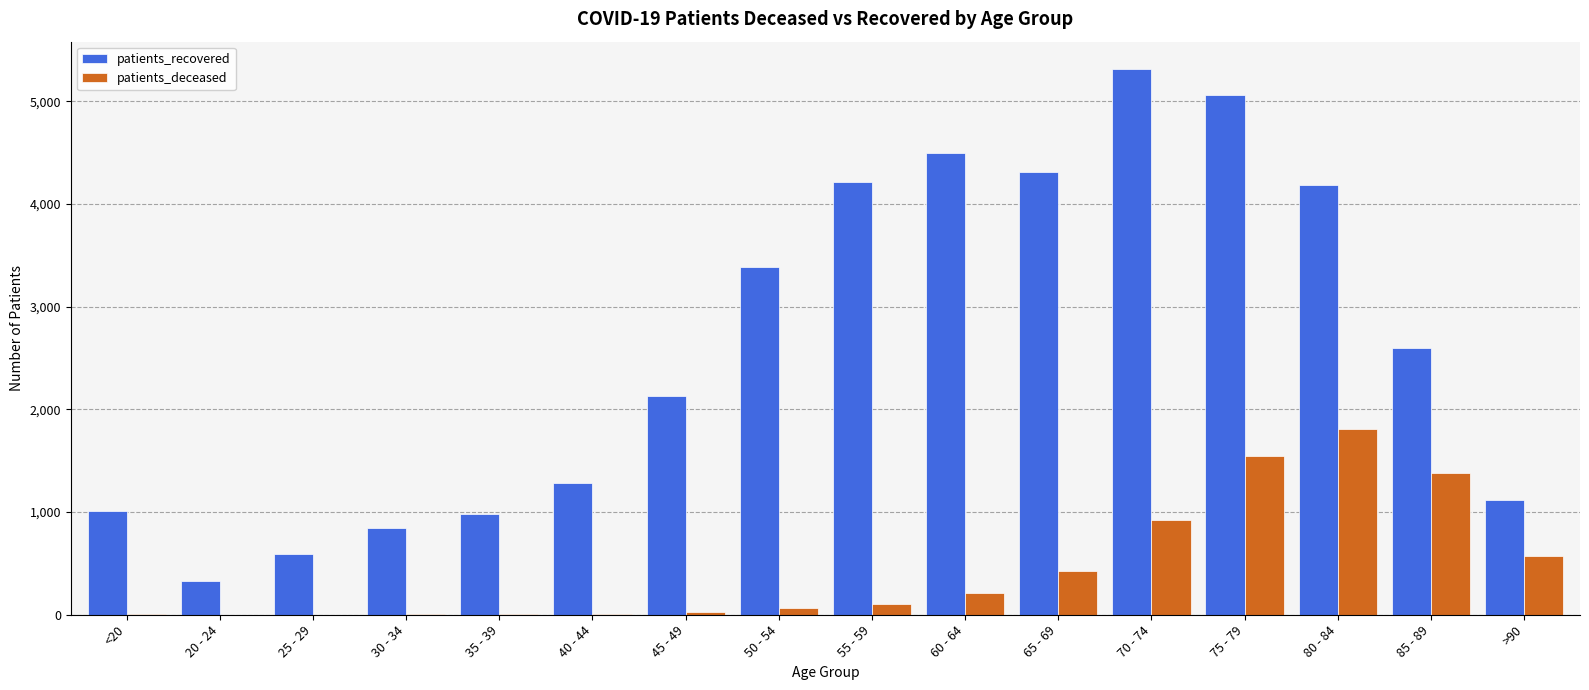

How many distinct data groups are displayed?

2